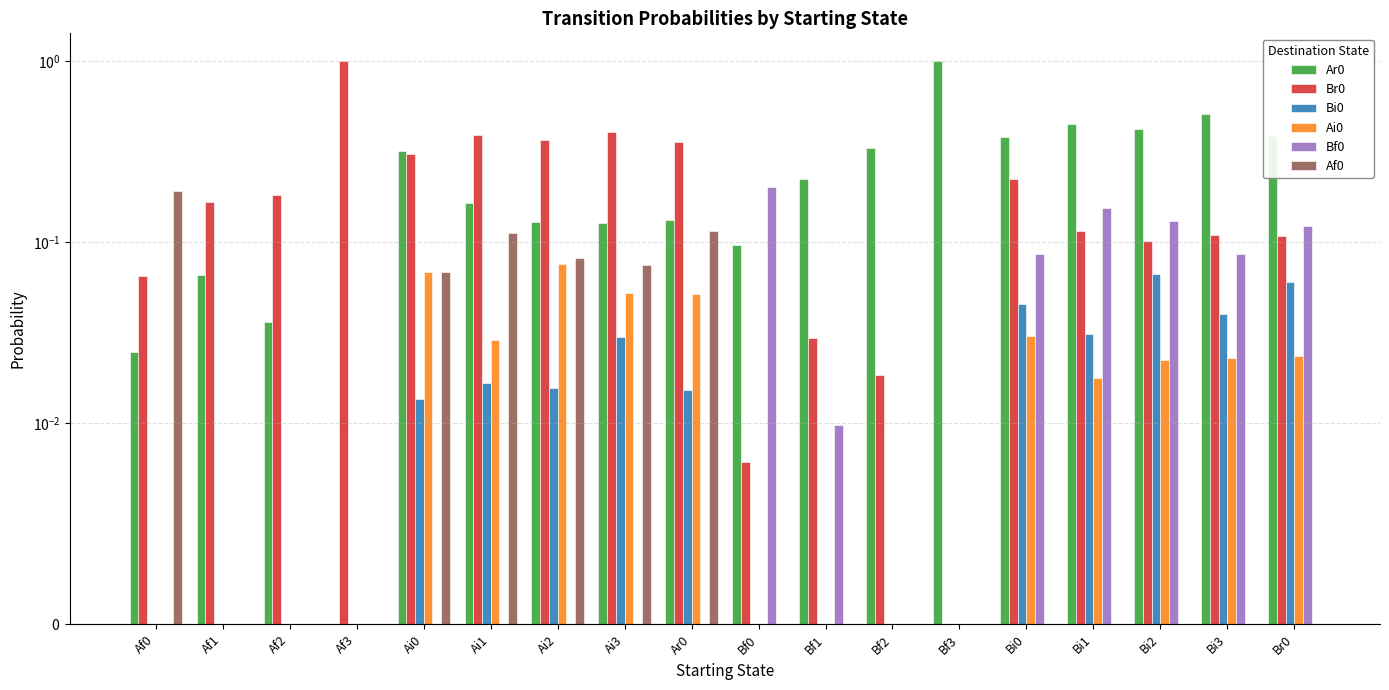

True or false: Ar0 has a value of 0.4 at Br0.

True